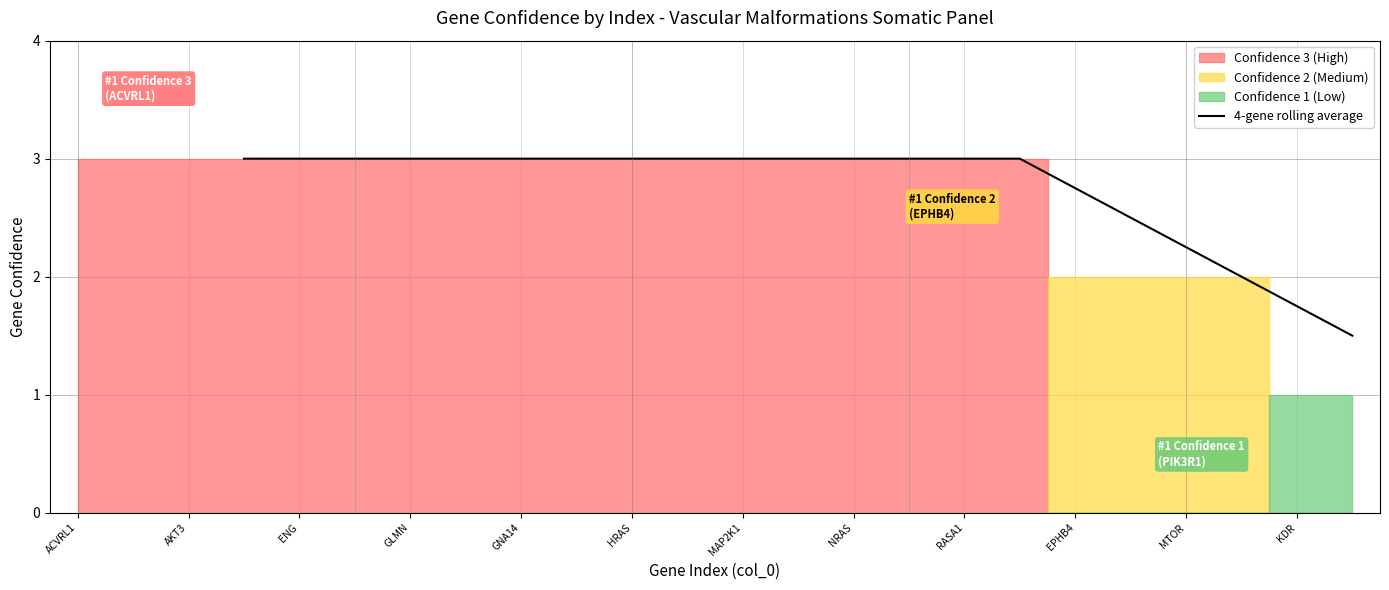

True or false: 4-gene rolling average has a value of 4.0 at MTOR.

False